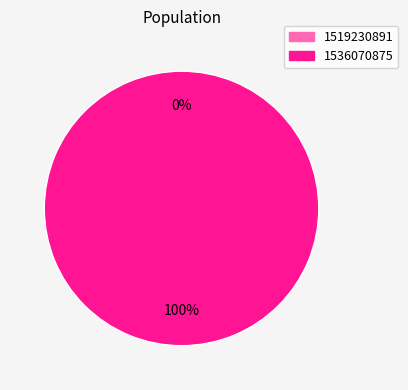

Rank the categories by value from lowest to highest.

1519230891, 1536070875